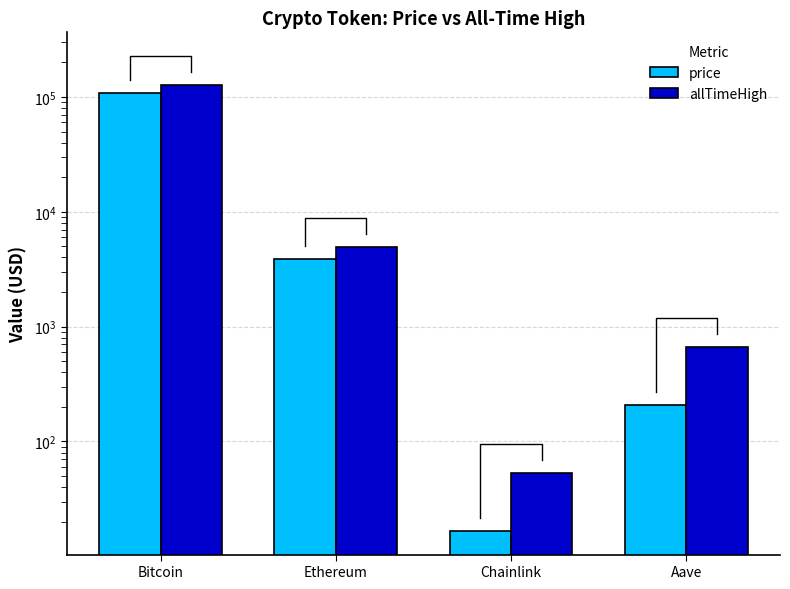

True or false: price has a value of 27.7 at Chainlink.

False